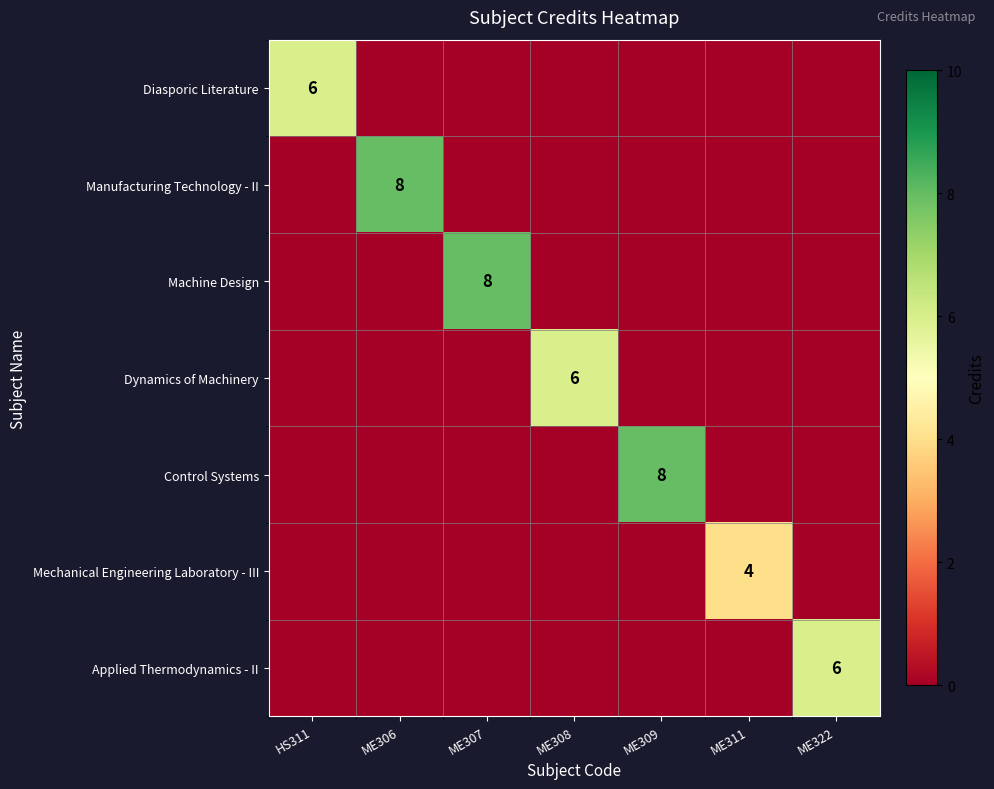

True or false: Dynamics of Machinery has a value of 6 at ME308.

True